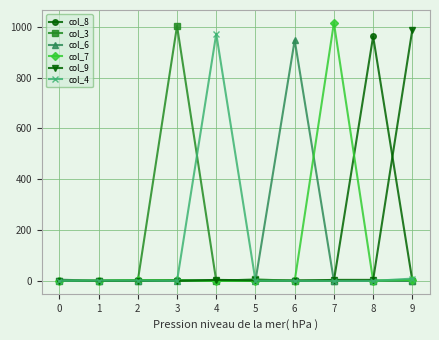

What are all the series names shown in the legend?

col_8, col_3, col_6, col_7, col_9, col_4